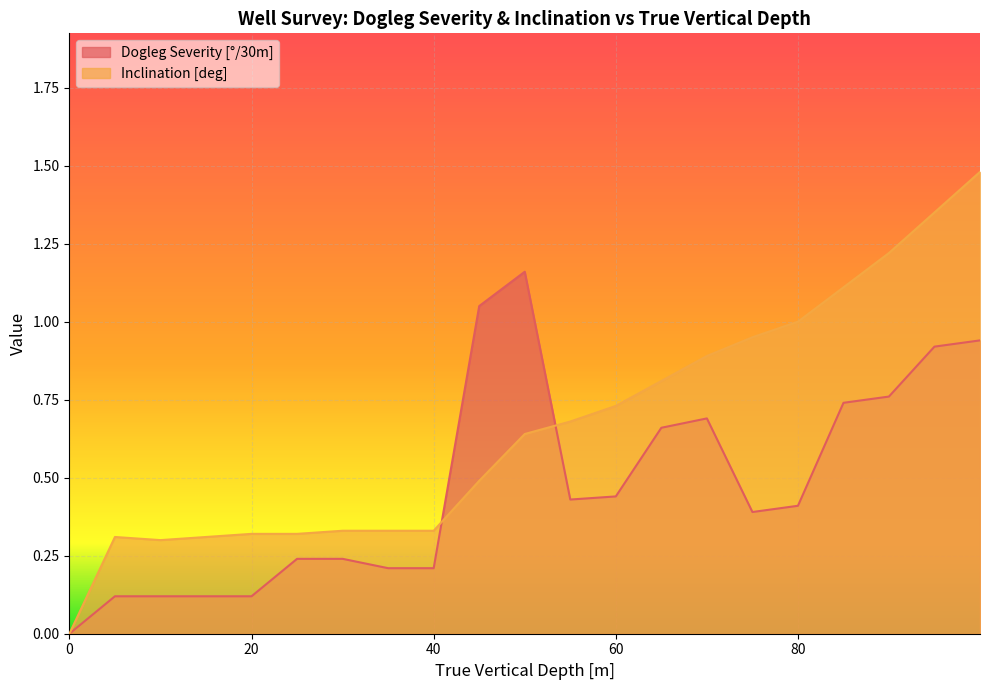

Which series changed the most between 35 and 94.99?

Inclination [deg]